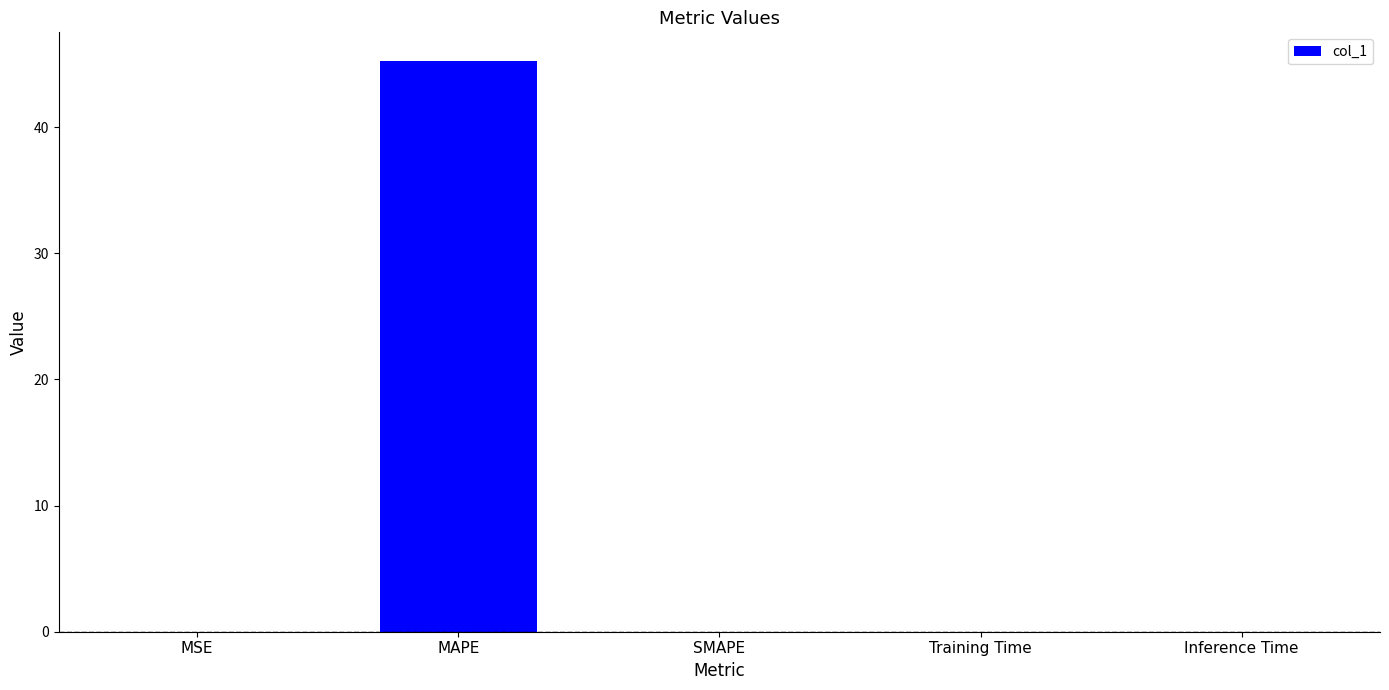

What is the average value?

9.1